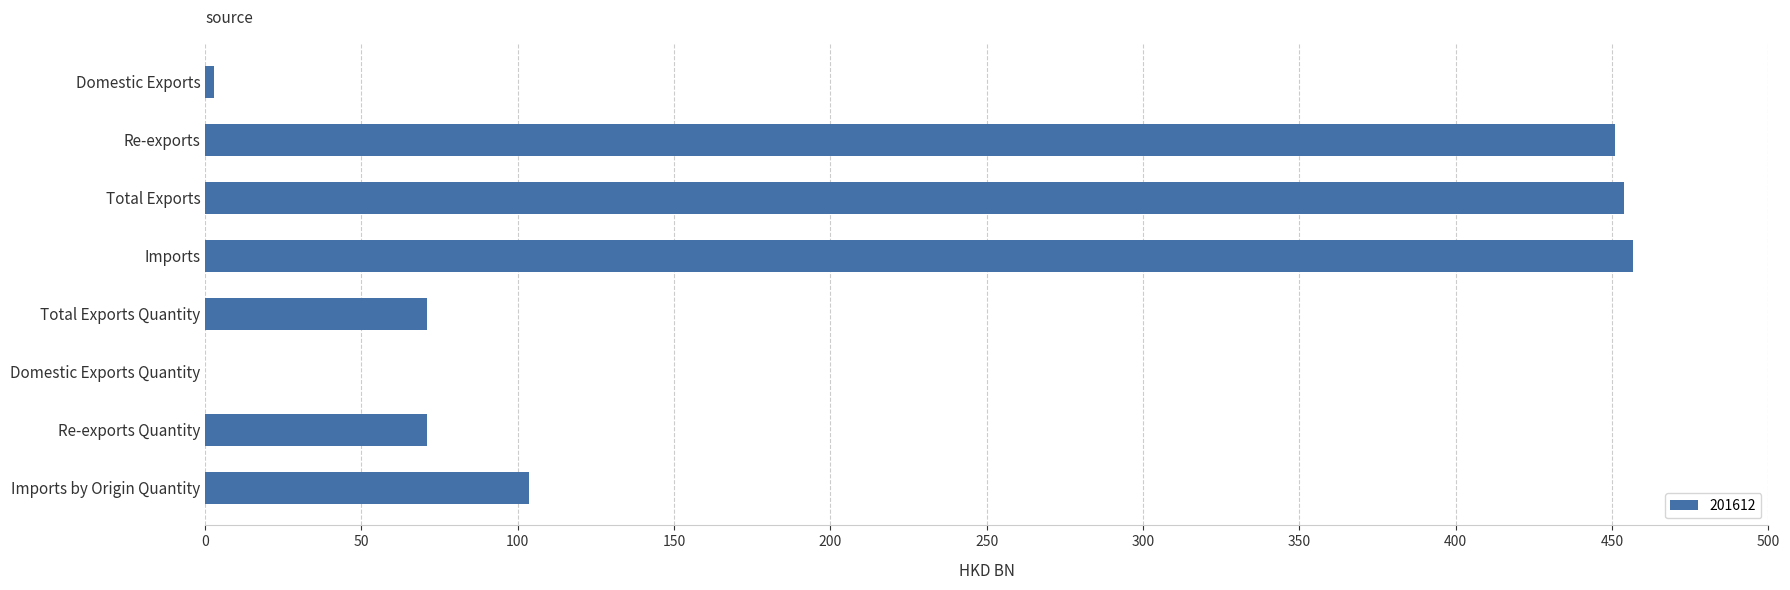

Which has a higher value, Re-exports or Total Exports Quantity?

Re-exports